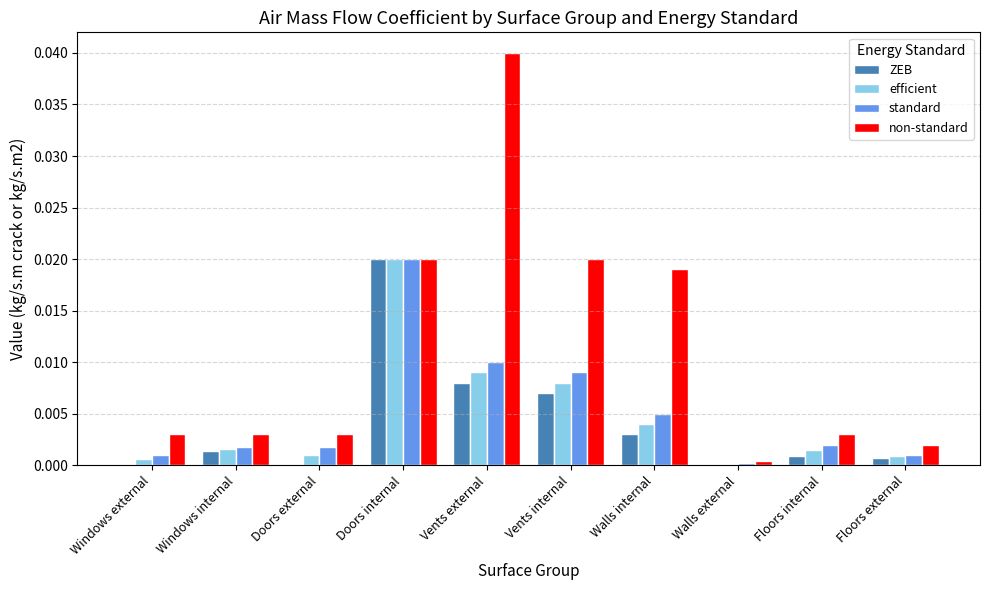

How many groups of bars are there?

10